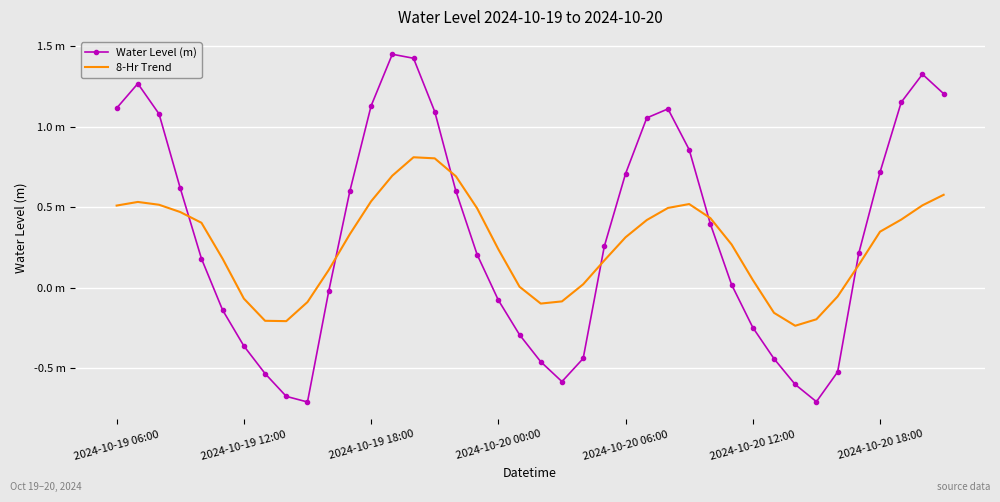

True or false: 8-Hr Trend has more than 0 interior local peaks.

True